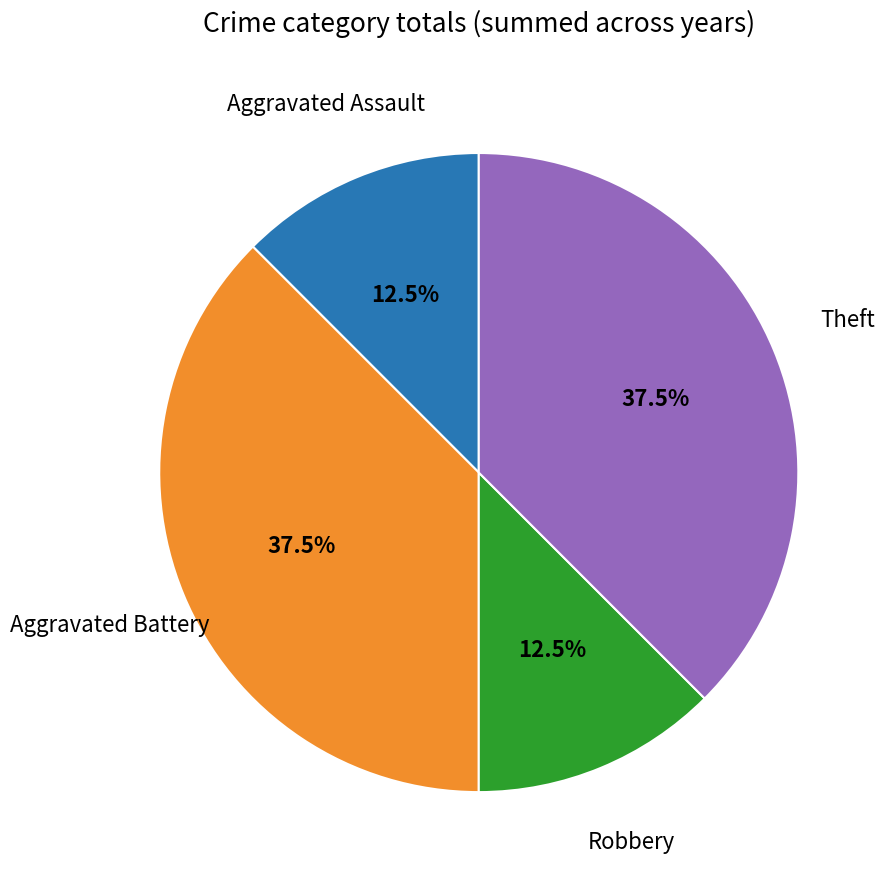

Does any single category account for the majority?

No